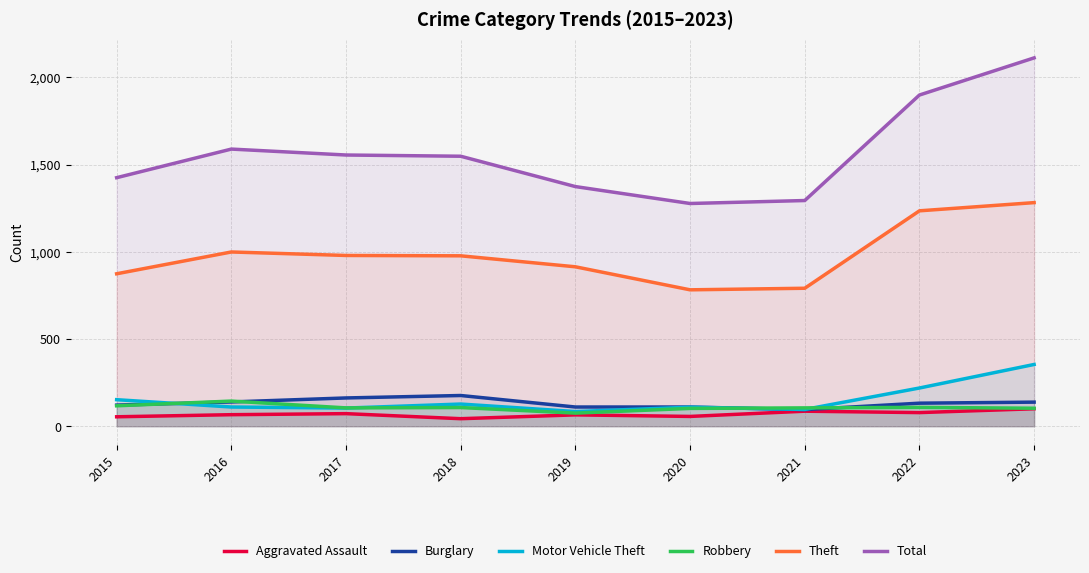

At which label does Burglary first exceed 132?

2016